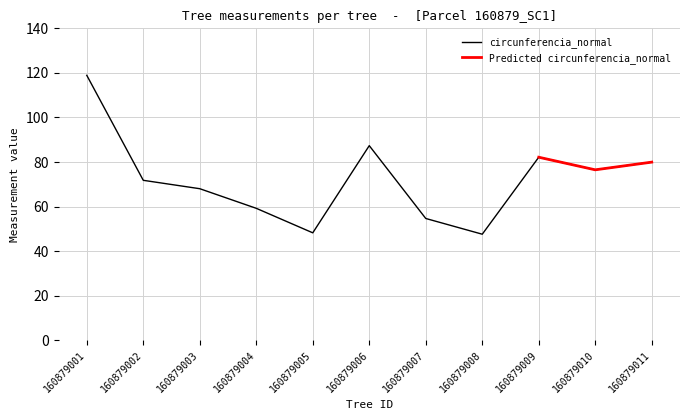

How many data points does each series have?

11